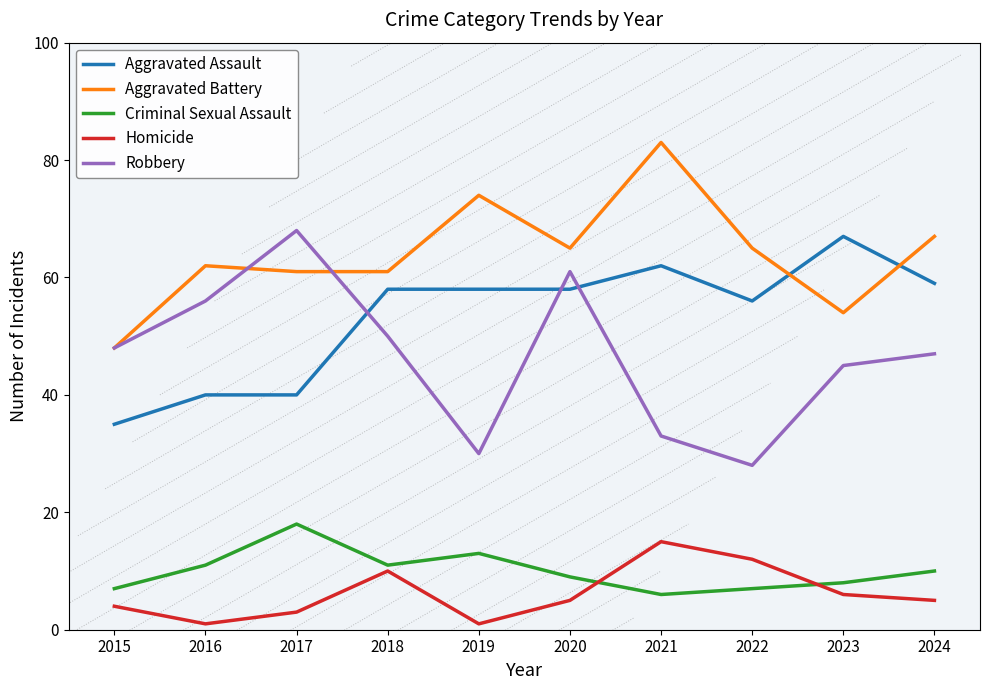

Where do Homicide and Criminal Sexual Assault first cross each other?

2020 and 2021